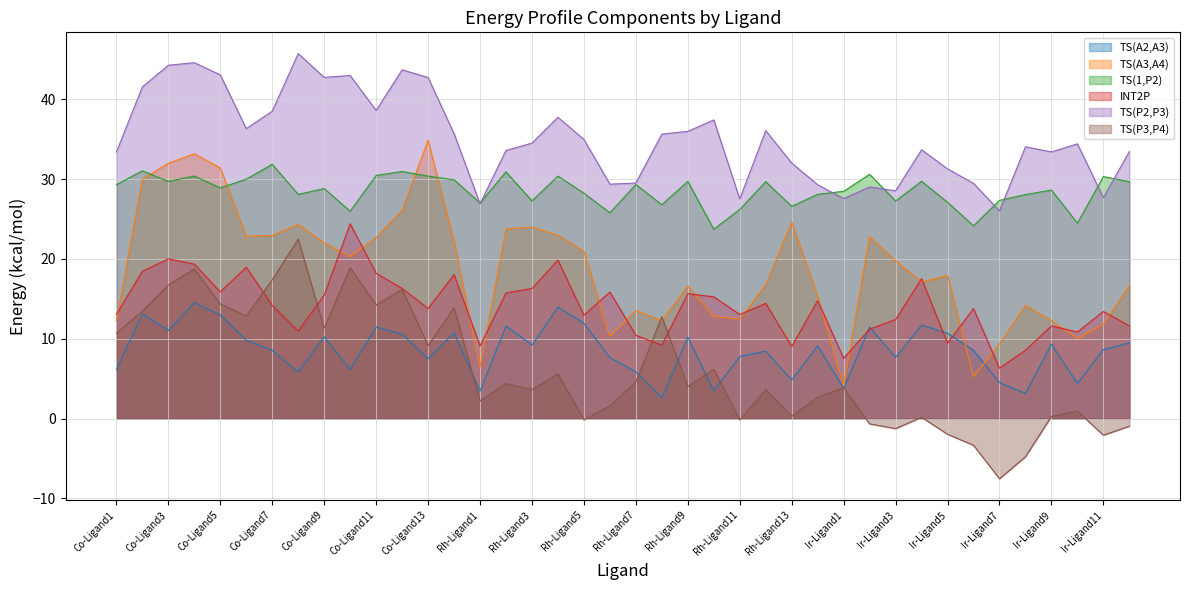

Which series has the widest spread of values?

TS(A3,A4)